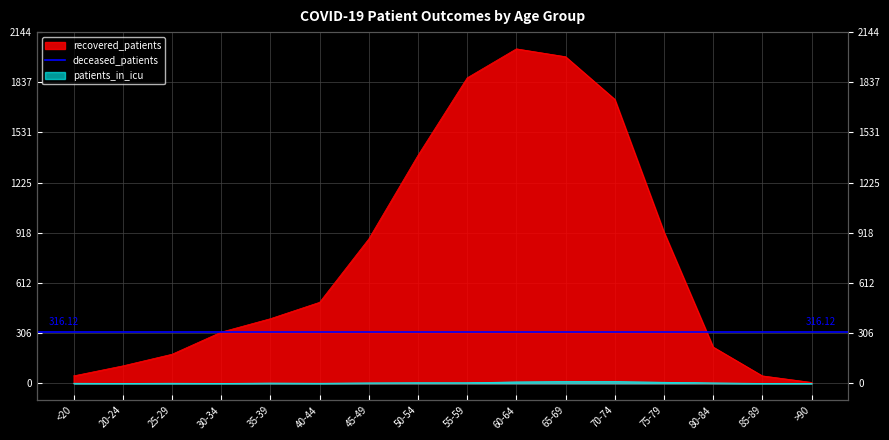

Where does the patients_in_icu series first go above 3?

50-54